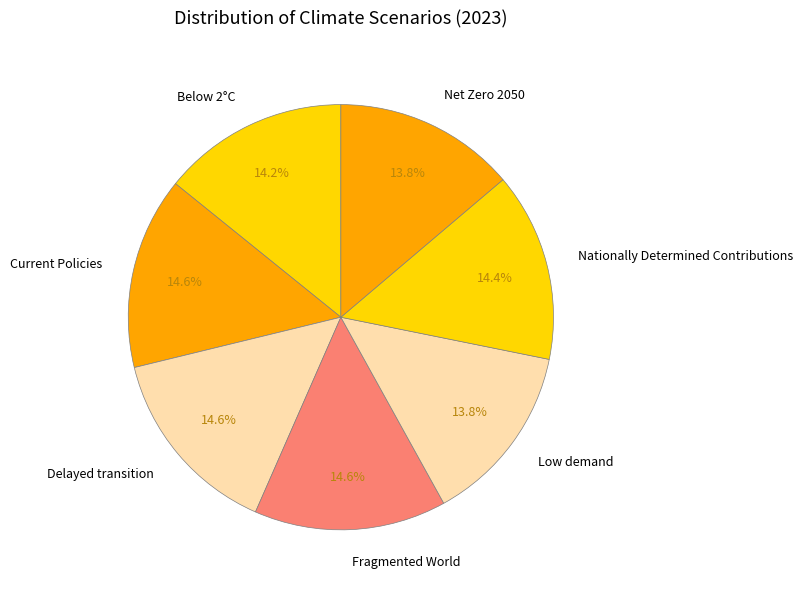

Does Fragmented World account for over 50% of the chart?

No